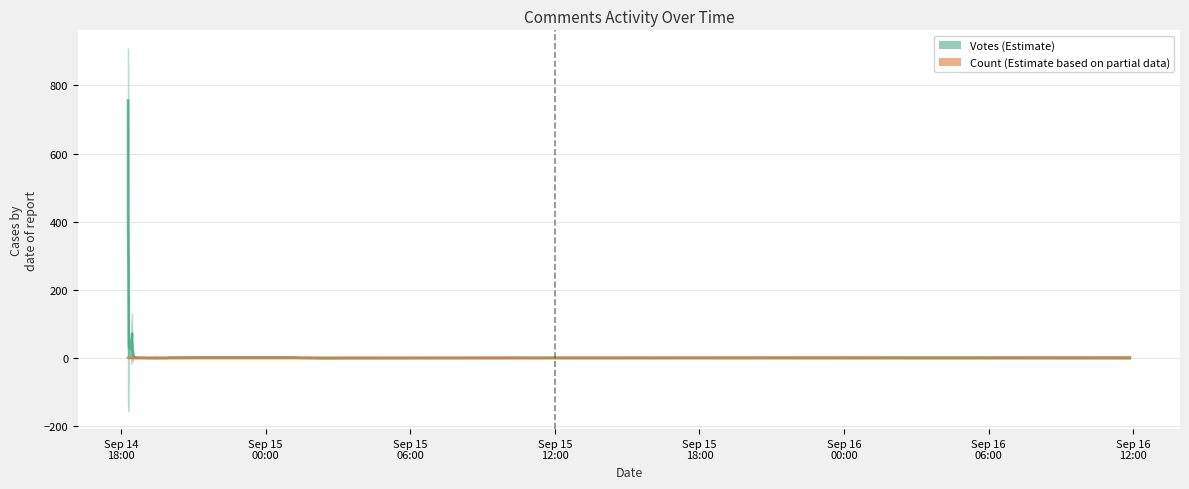

How many times do Count and Votes cross each other?

7